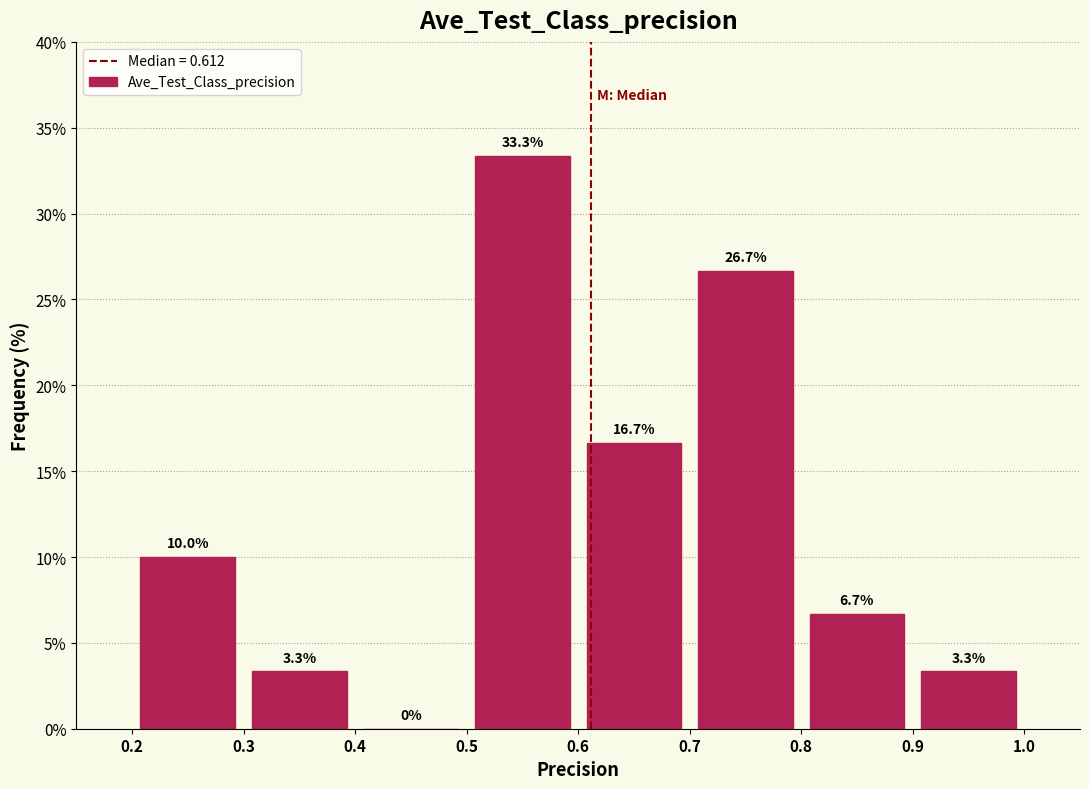

Which range on the x-axis has the tallest bar?

0.5 to 0.6